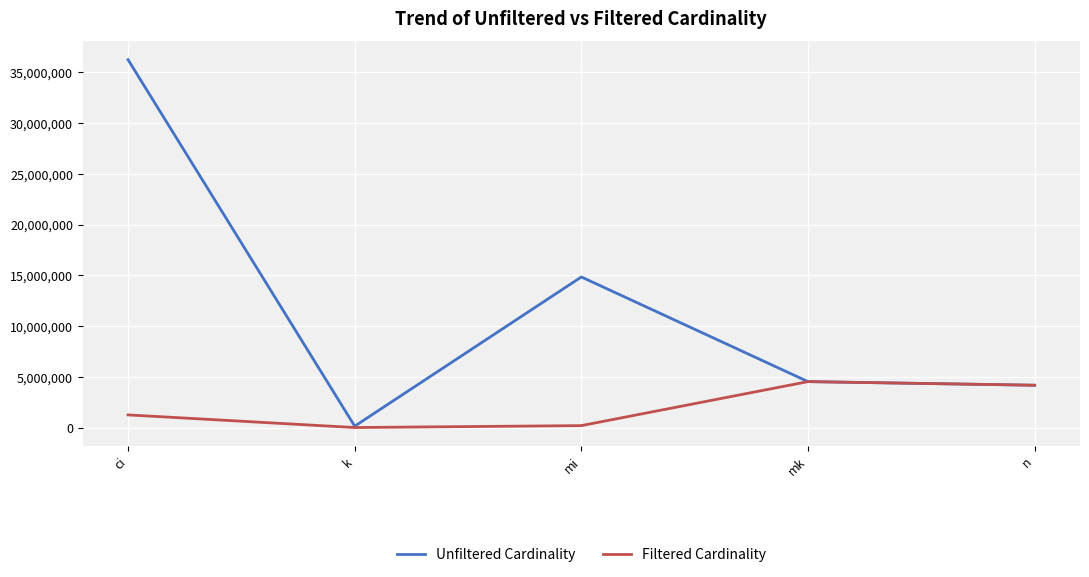

What is the difference between the highest and lowest values at k?

134163